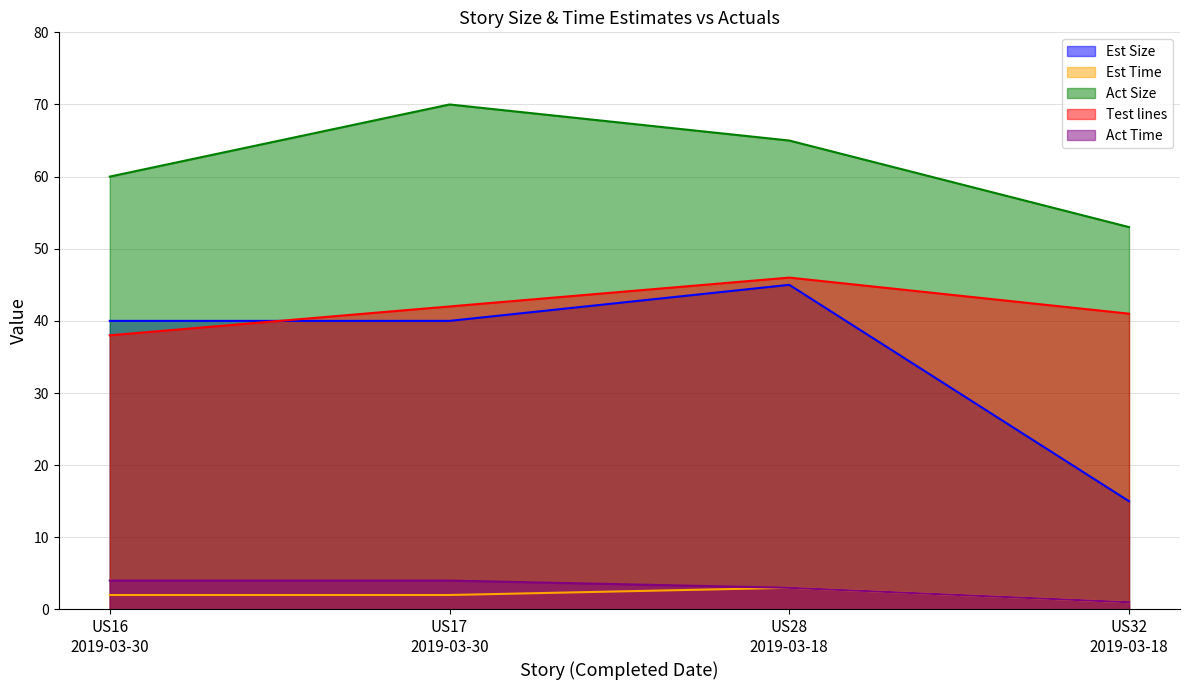

Between US16
2019-03-30 and US17
2019-03-30, which is larger?

US16
2019-03-30